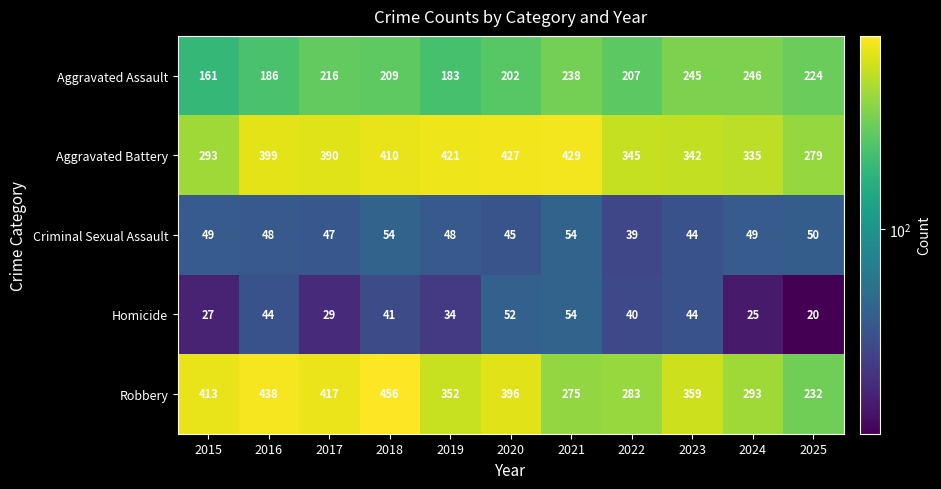

What is the difference between the highest and lowest values at 2019?

387